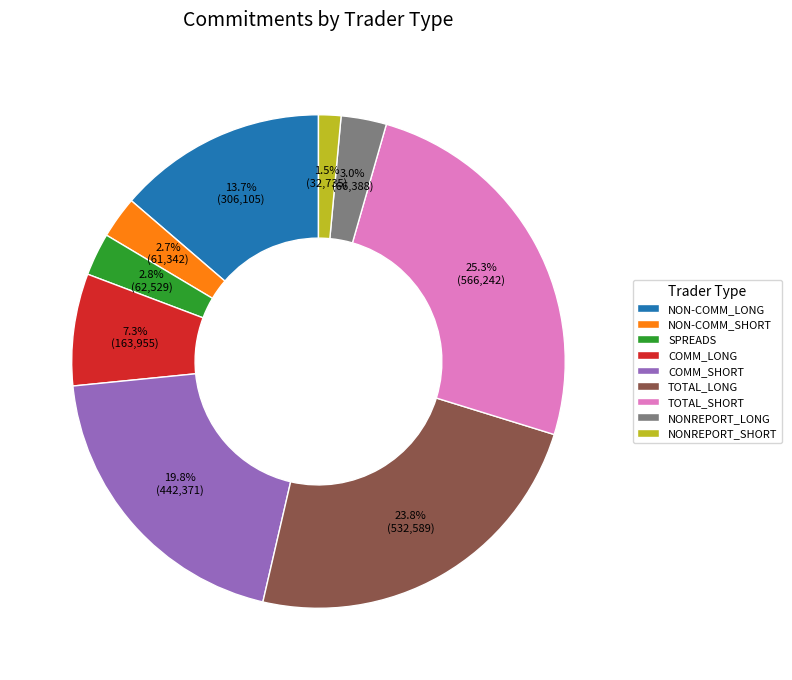

True or false: SPREADS accounts for 3% of the total.

True